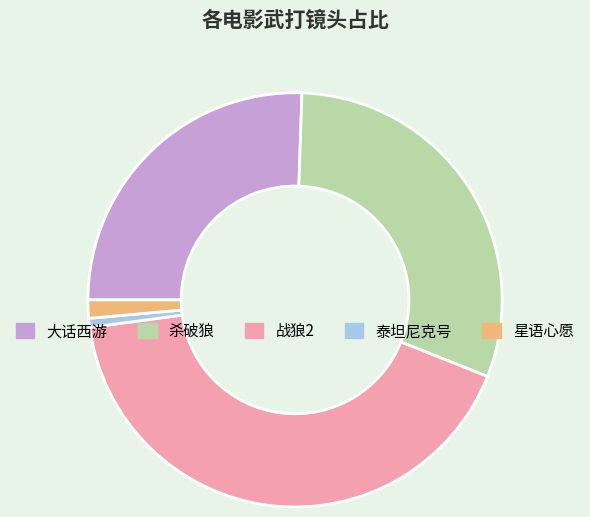

What is the smallest slice in the pie chart?

泰坦尼克号